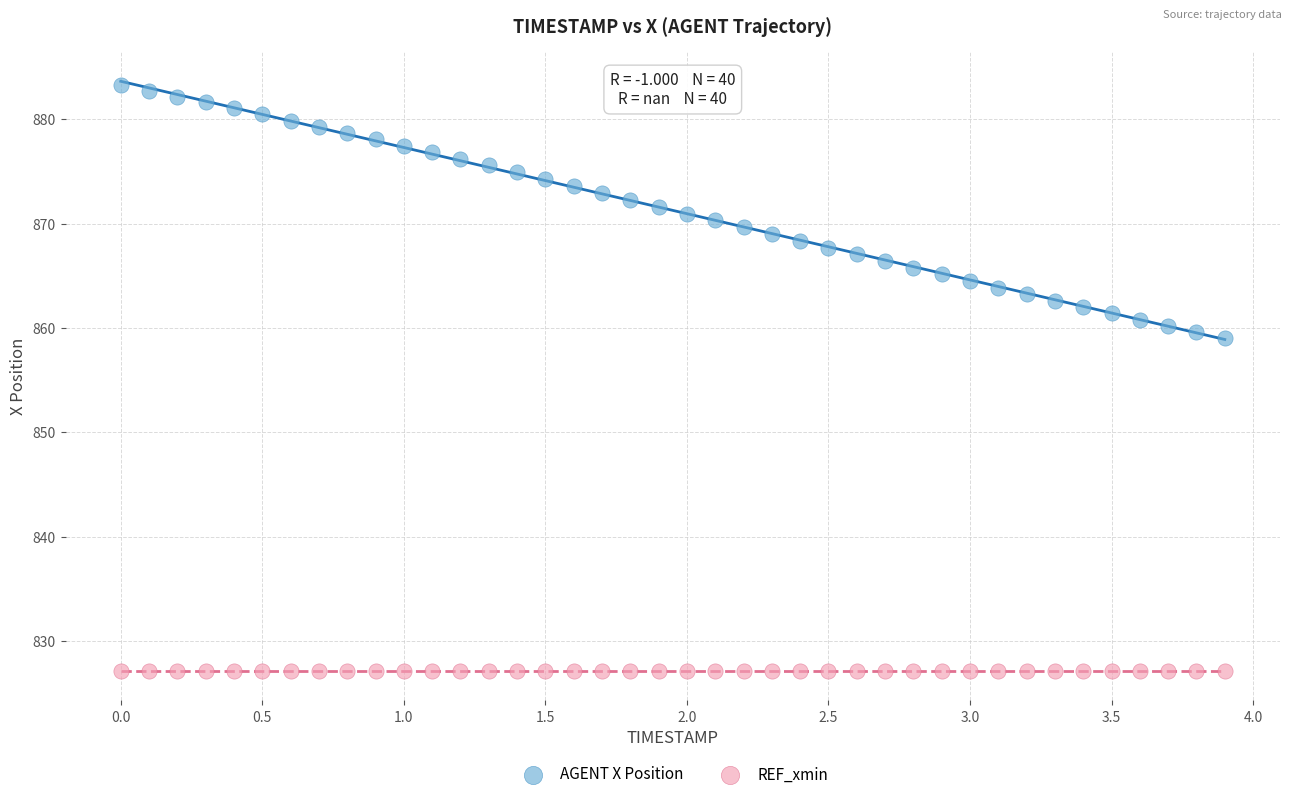

Which series contains the lowest Y value?

REF_xmin